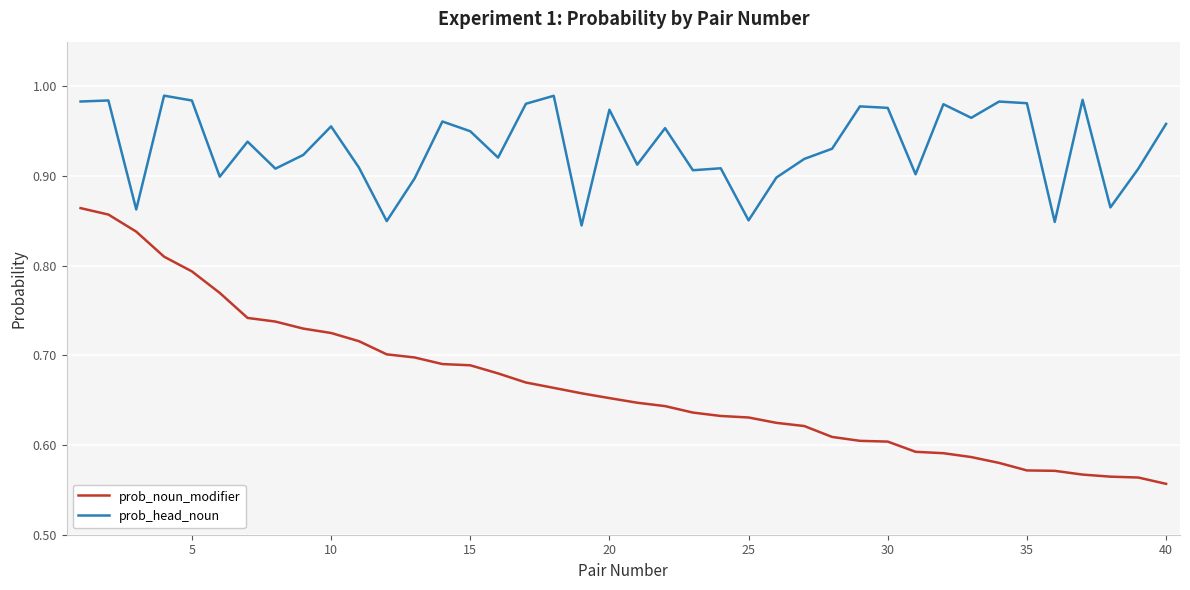

Which series has the largest range (max minus min)?

prob_noun_modifier